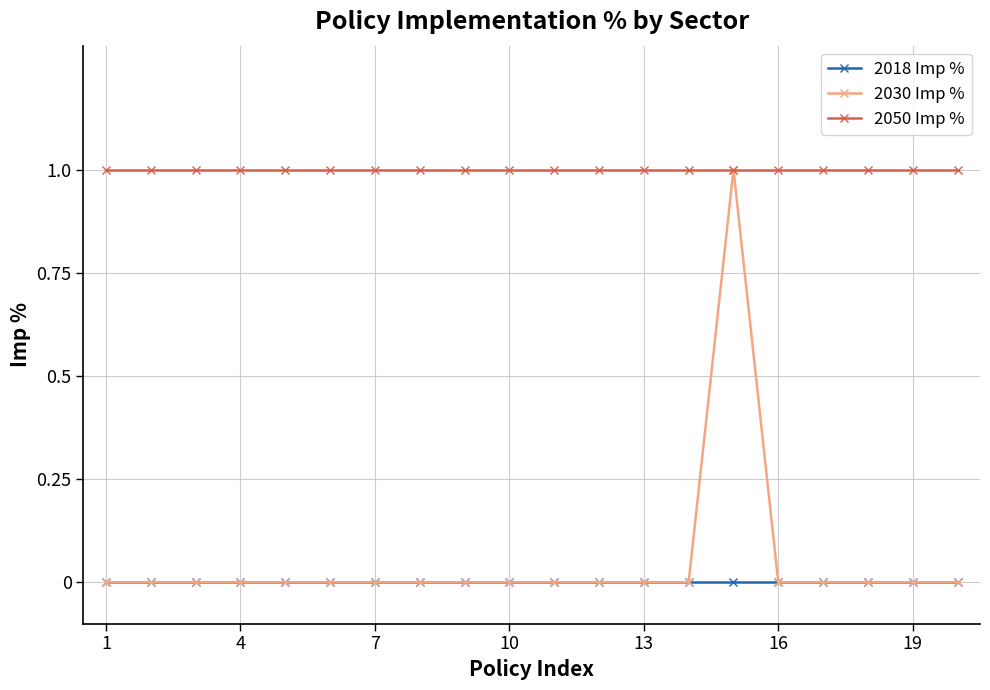

True or false: 2050 Imp % and 2018 Imp % intersect in this chart.

False